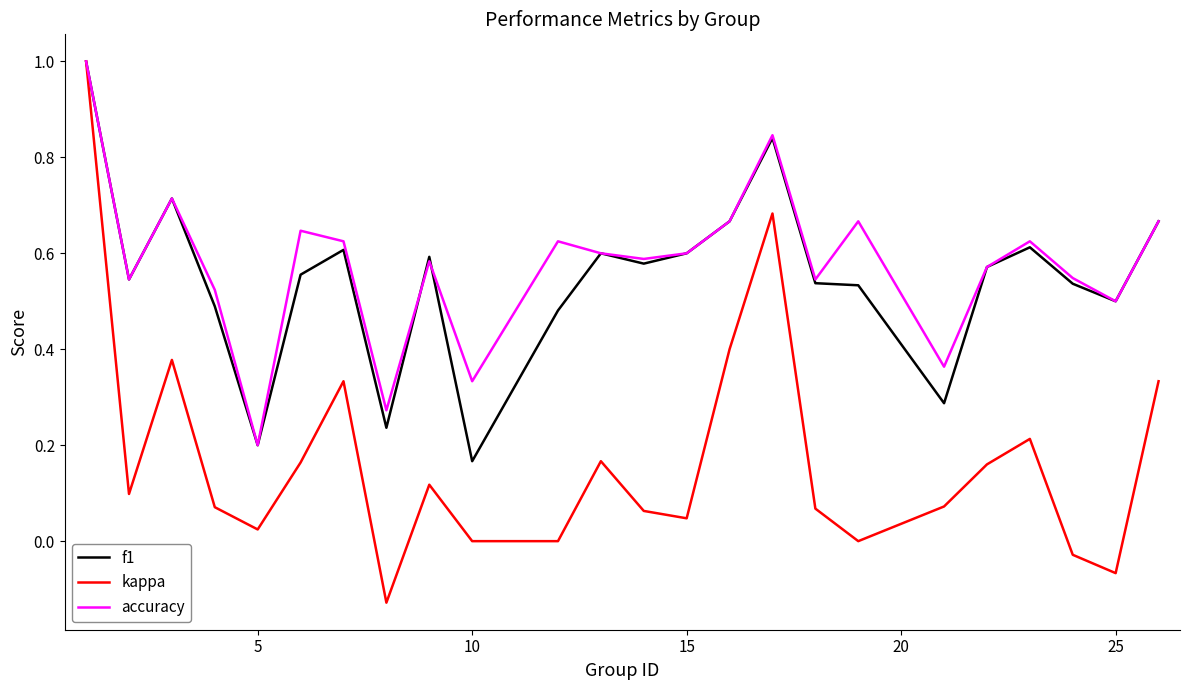

Which series has the largest range (max minus min)?

kappa